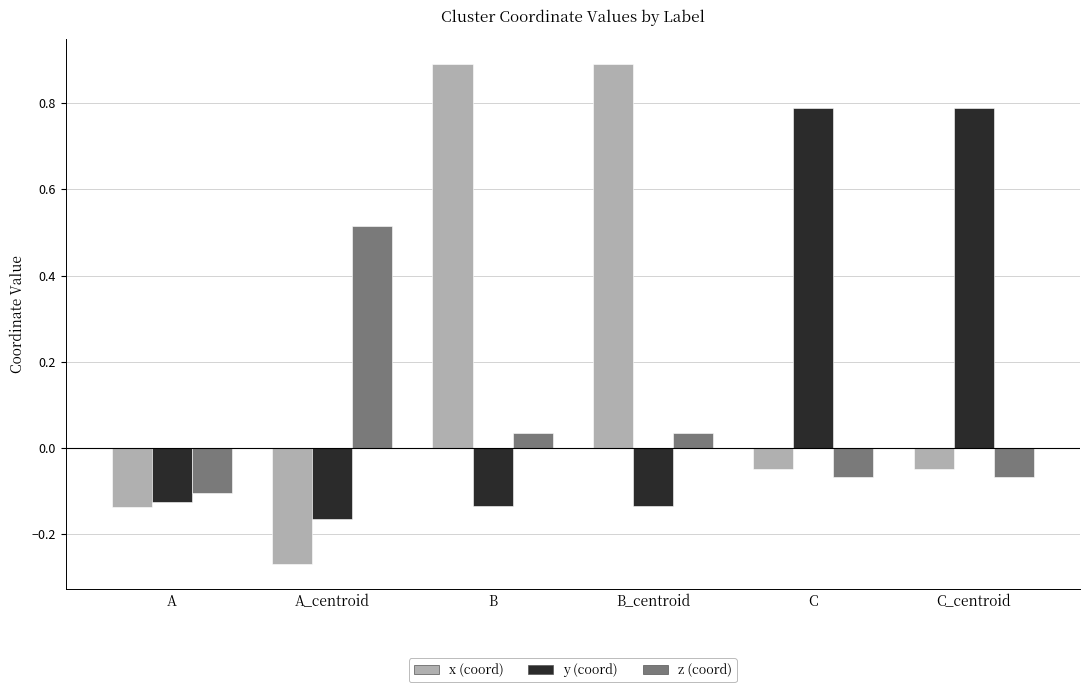

What is the maximum value shown in the chart?

0.9